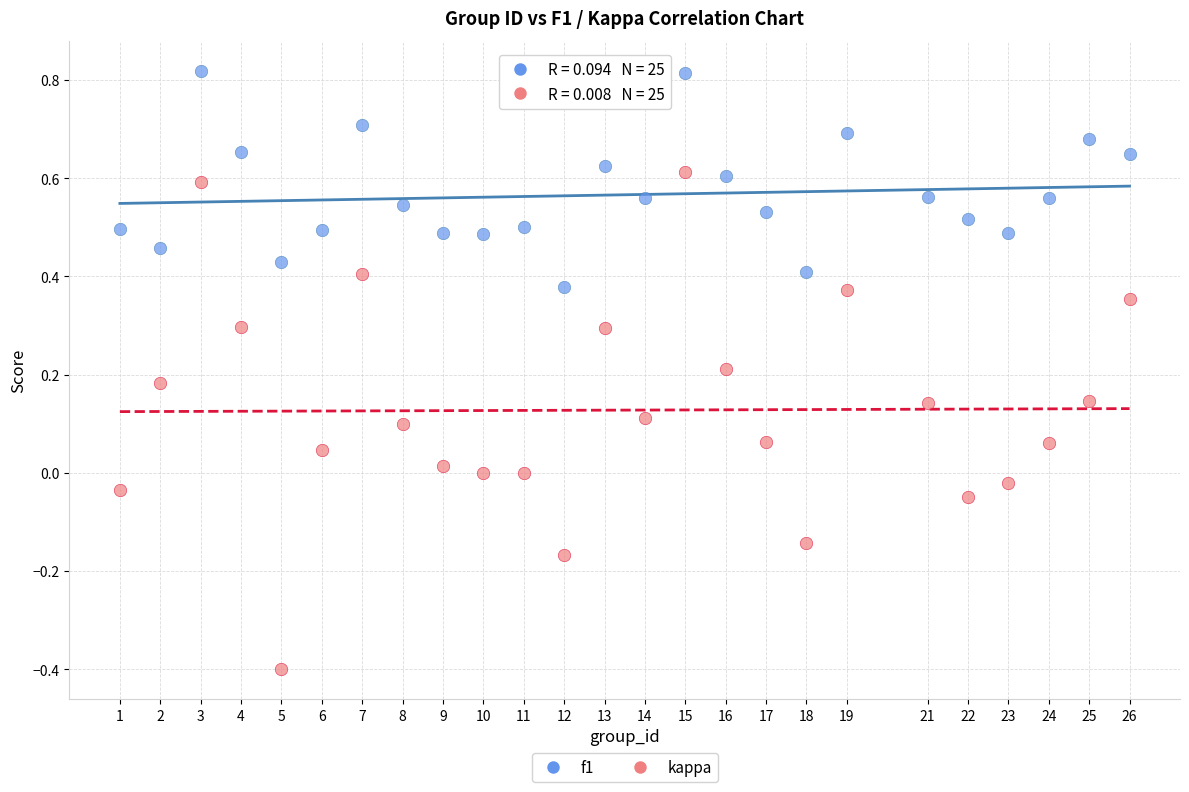

Across all data points, what is the range of Y values (max minus min)?

1.2